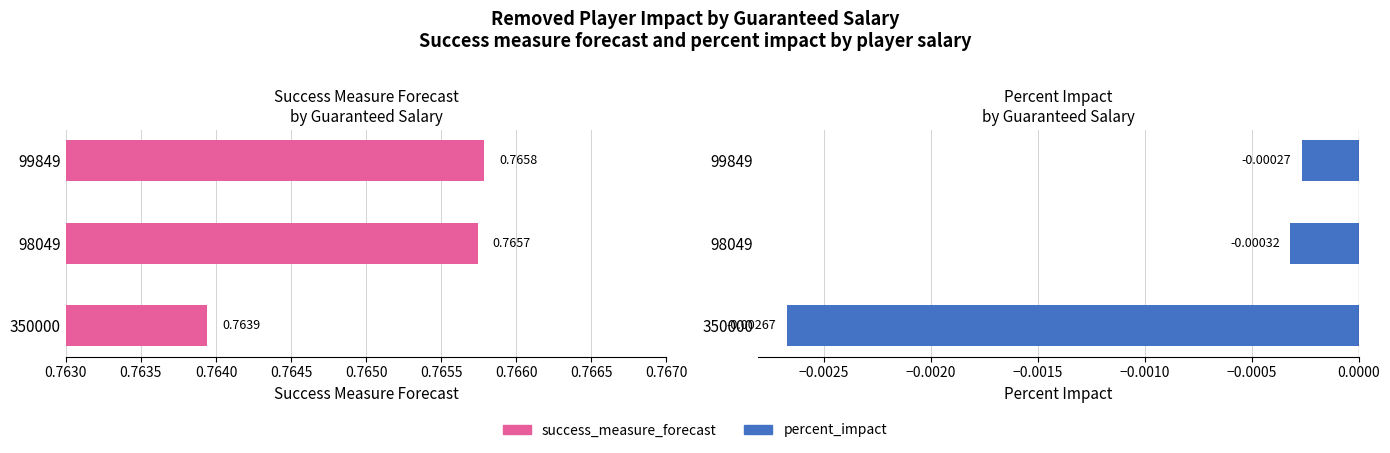

The value of success_measure_forecast at 98049 is 1.0. True or false?

False